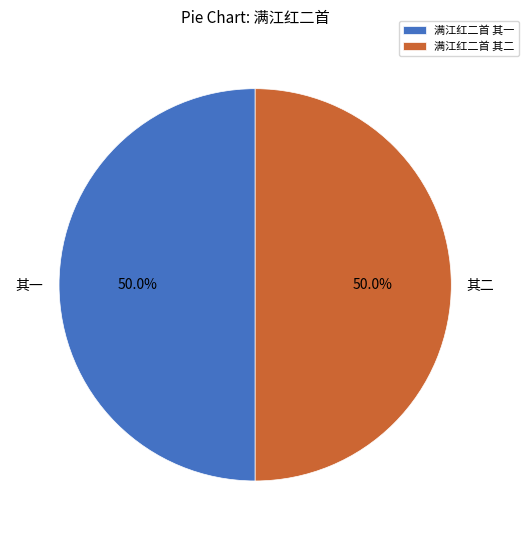

Approximately how many times larger is the value at 满江红二首 其一 compared to 满江红二首 其二?

1.0